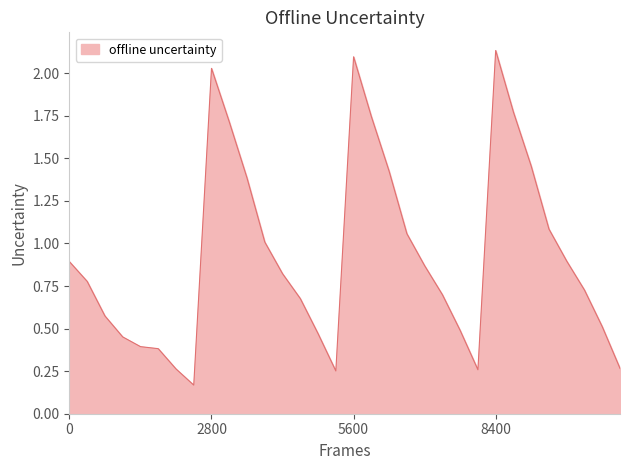

Does the chart have visible grid lines?

No